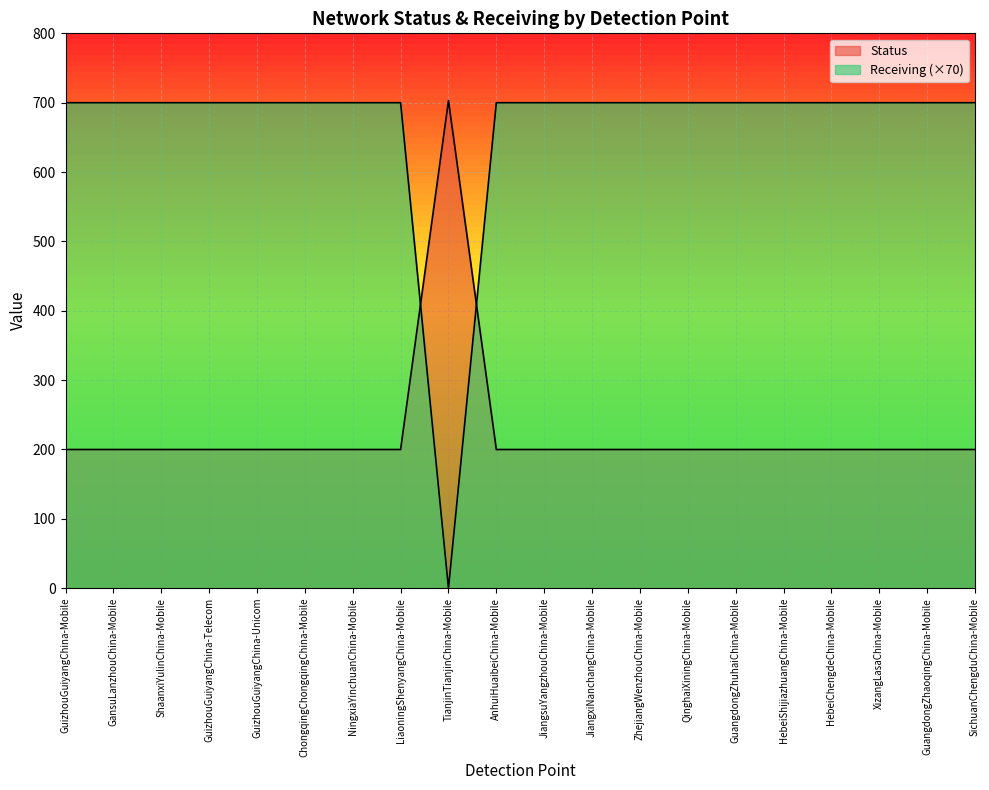

List the series in order of their overall mean, lowest first.

Status, Receiving